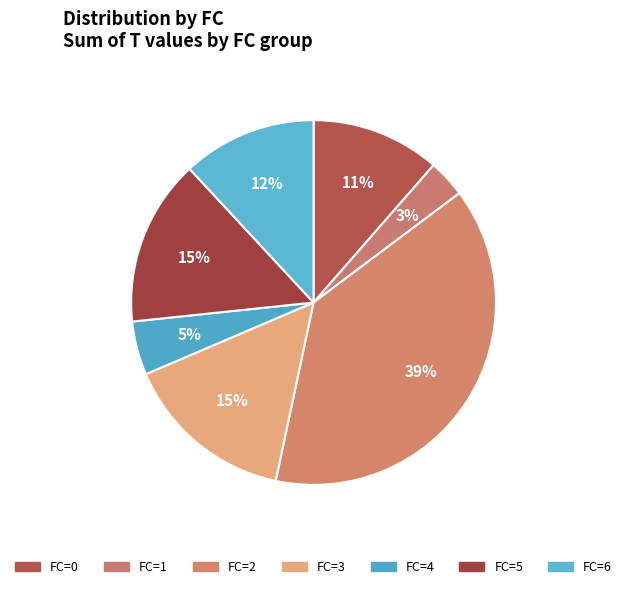

Which slice is the largest?

FC=2